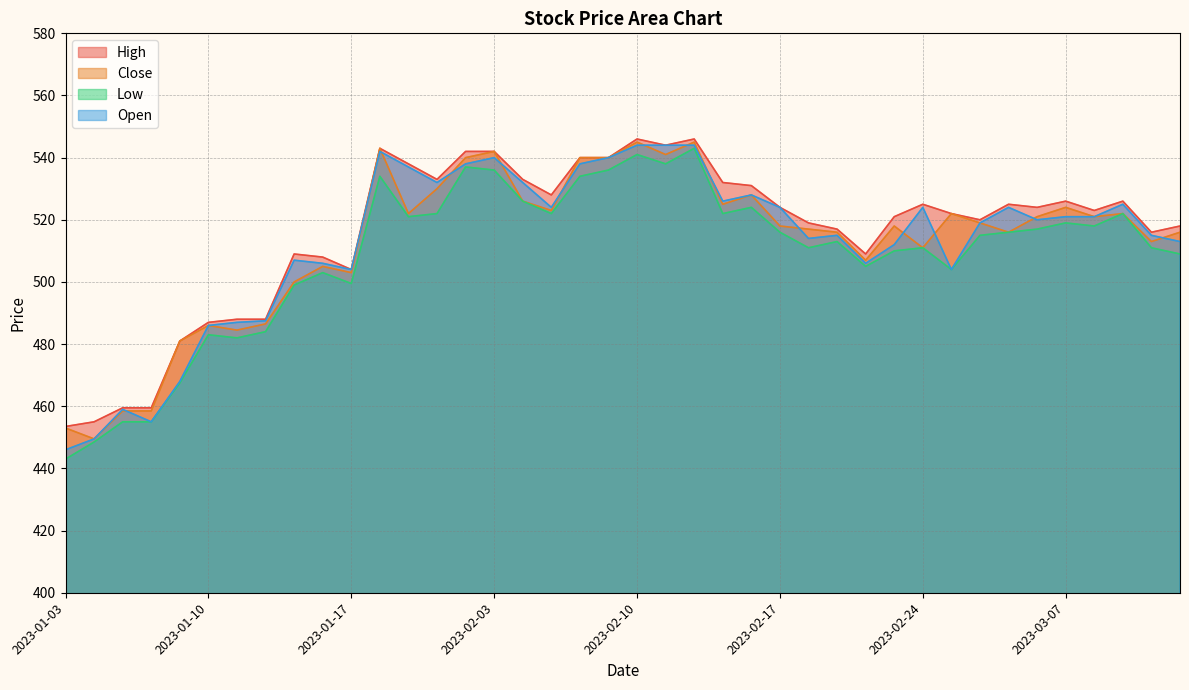

What are all the series names shown in the legend?

High, Close, Low, Open